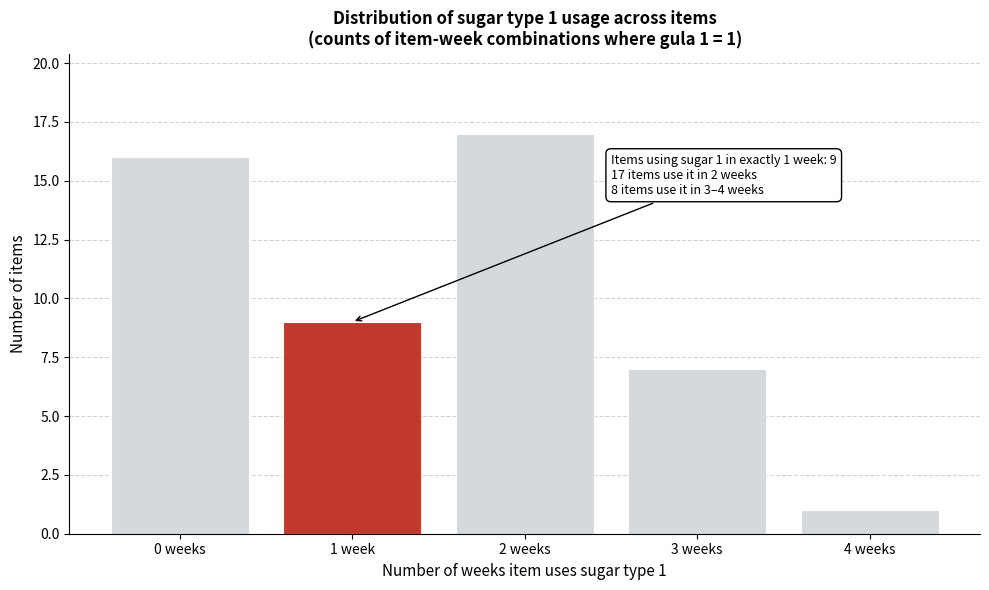

Reading left to right, list all the values displayed in this chart.

0 weeks=16	1 week=9	2 weeks=17	3 weeks=7	4 weeks=1